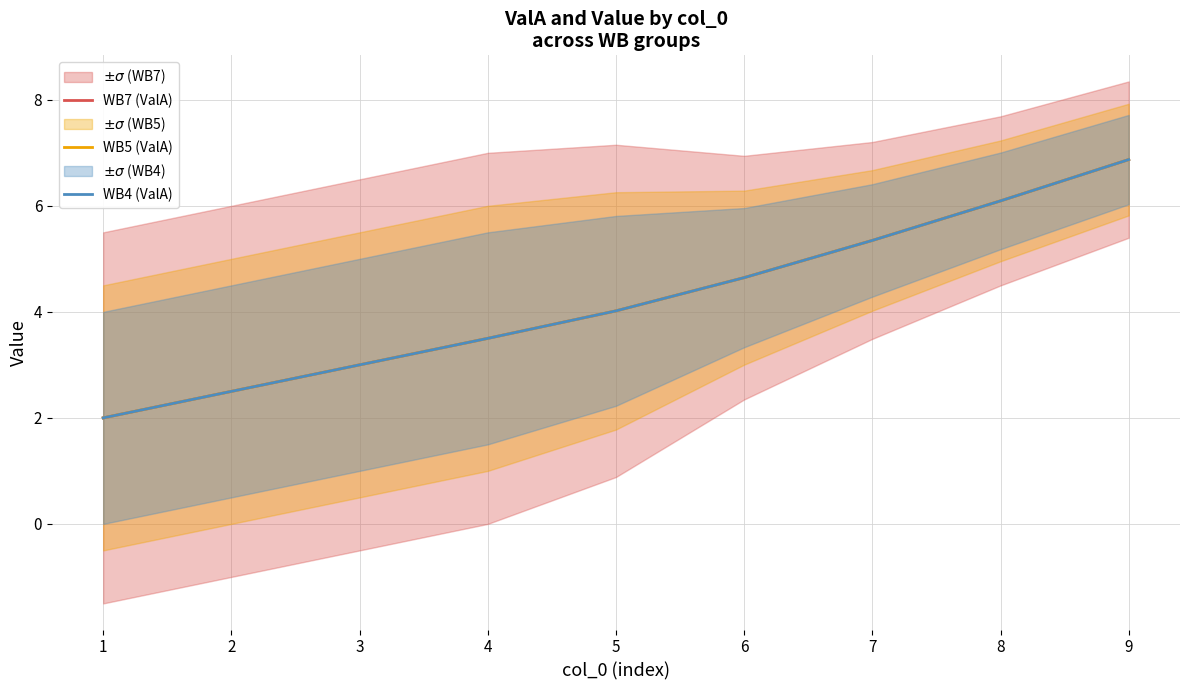

List the labels in order of WB5 (ValA) value, largest first.

9, 8, 7, 6, 5, 4, 3, 2, 1